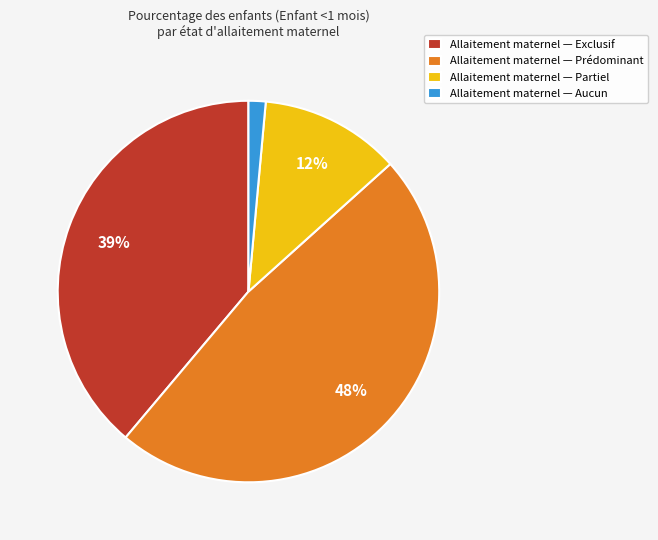

Do Allaitement maternel — Partiel and Allaitement maternel — Aucun together represent more than half of the pie?

No